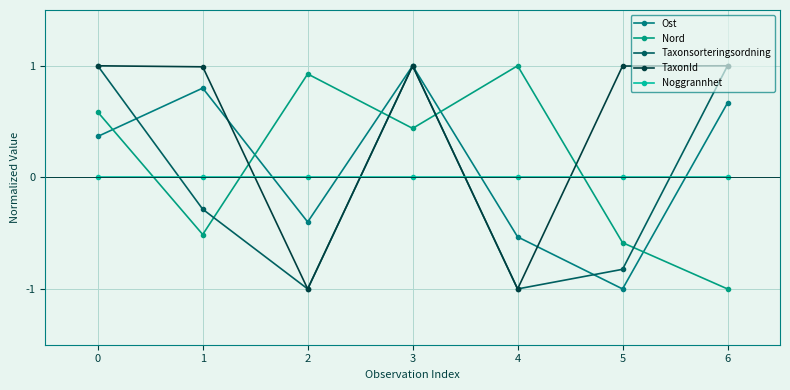

Is the value of Ost at 3 greater than the value of TaxonId at 3?

No